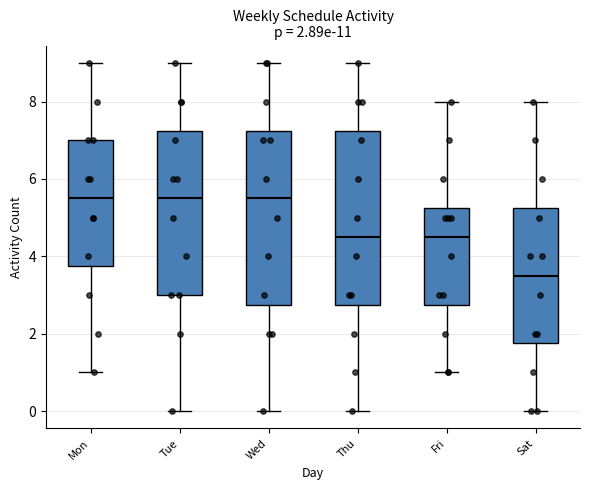

Which box's median line is the lowest?

Sat